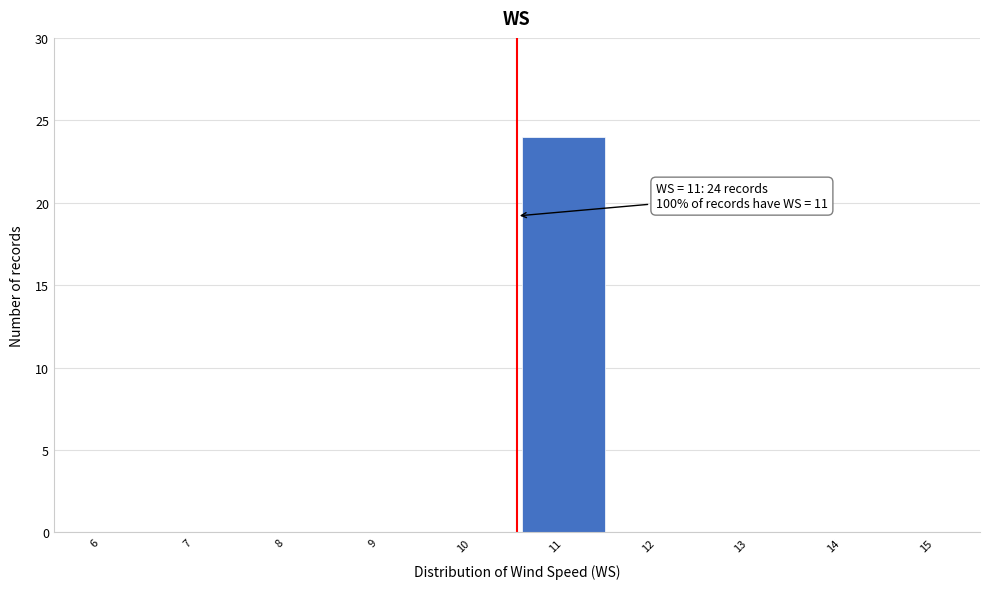

Reading left to right, transcribe all the data shown in this chart.

6=0	7=0	8=0	9=0	10=0	11=24	12=0	13=0	14=0	15=0